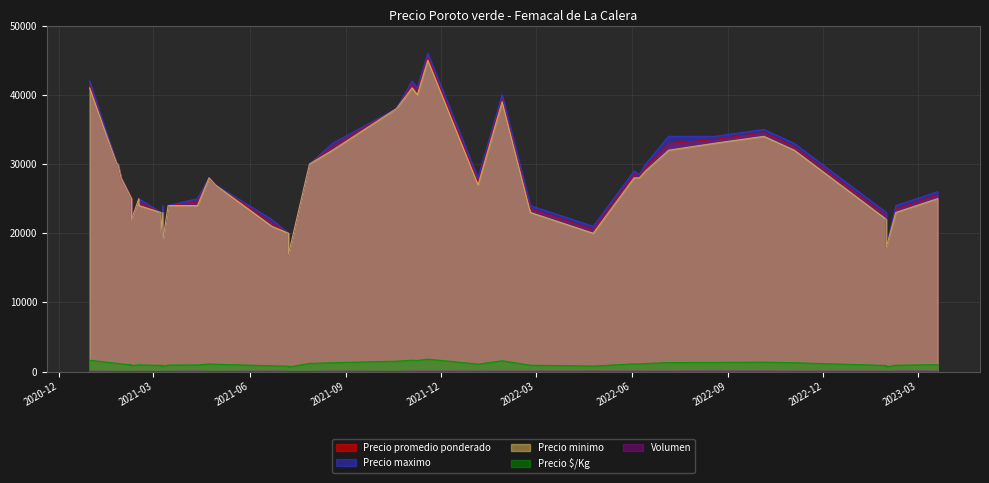

At which category is the sum across all series the highest?

2021-11-18